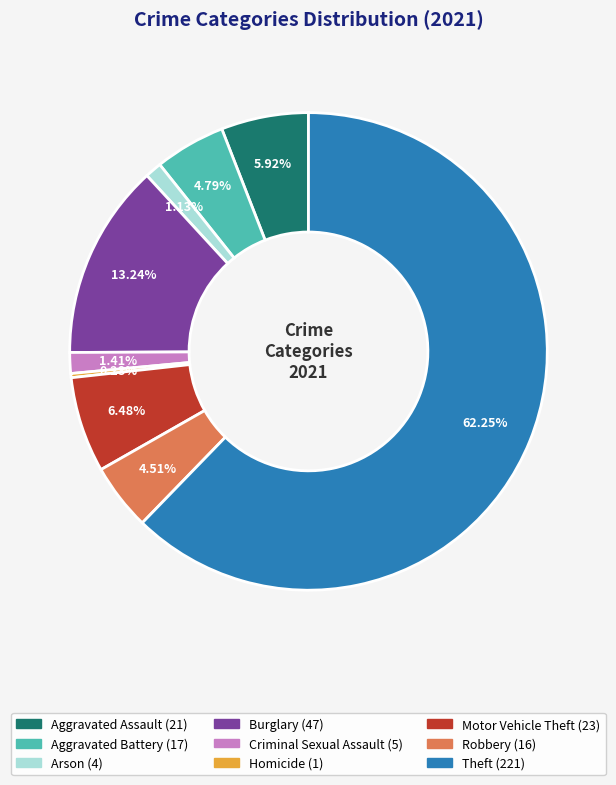

To the nearest percent, what is the average slice percentage?

11%